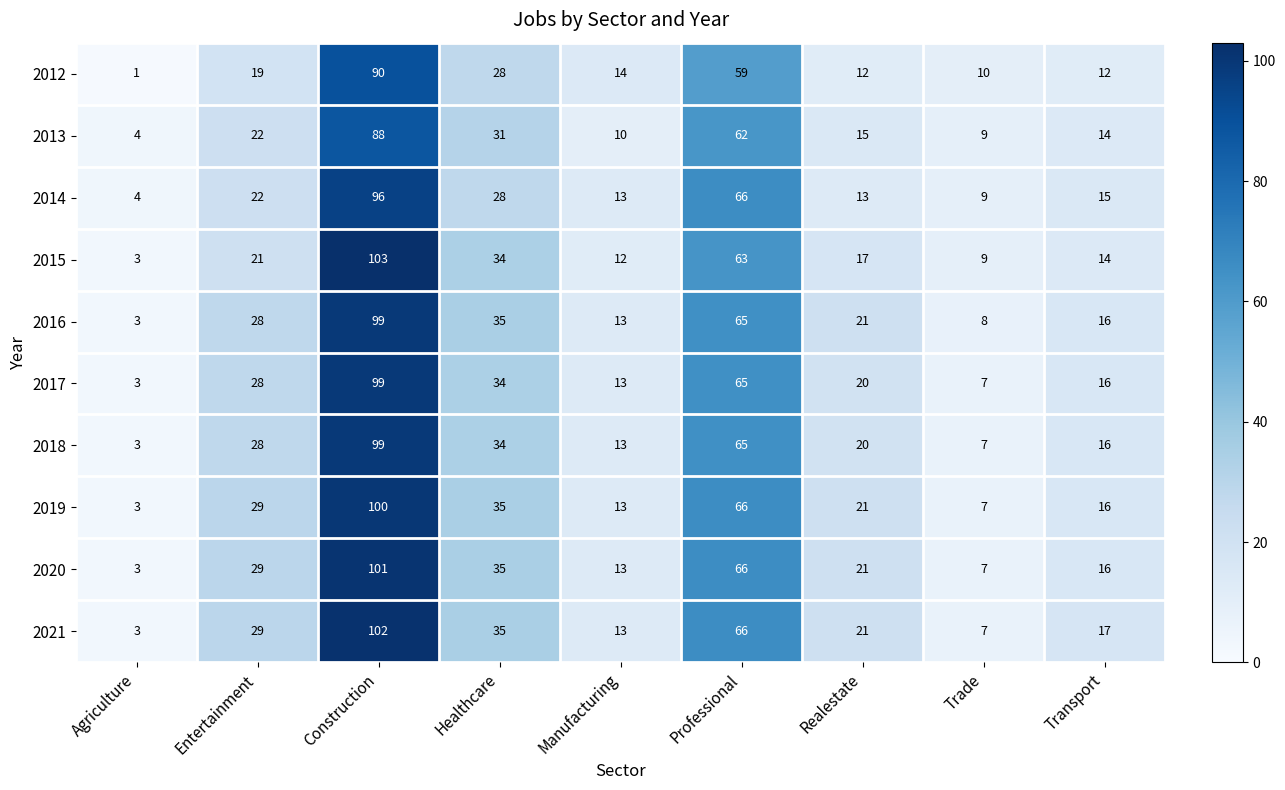

What value does the 2019 series have at Entertainment, to the nearest 5?

30